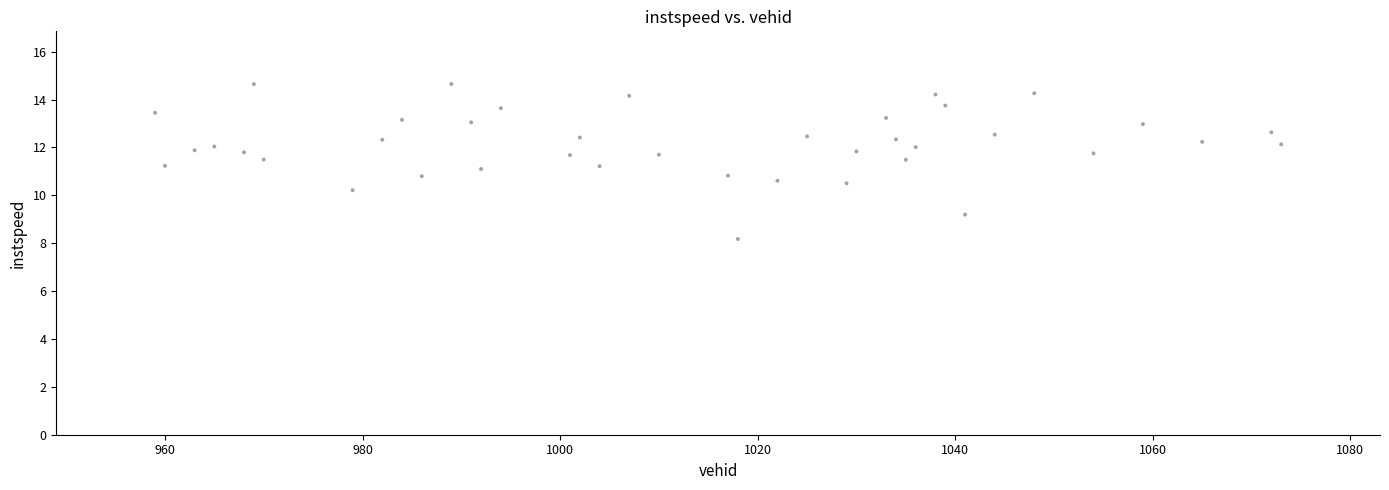

What is the range of X values (max minus min)?

114.0